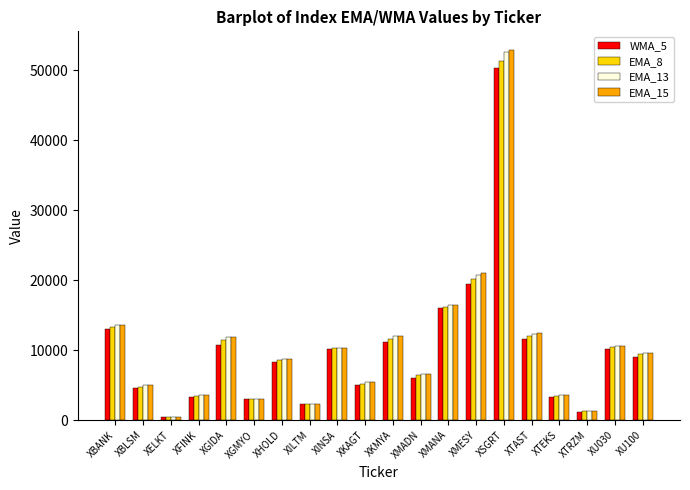

Between XBANK and XBLSM, which series saw the biggest shift?

EMA_13